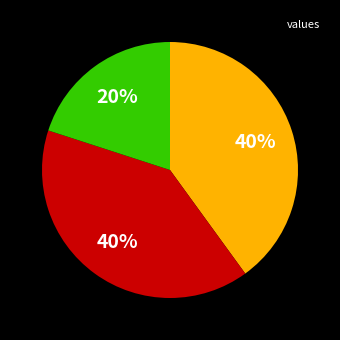

Does any single category account for the majority?

No